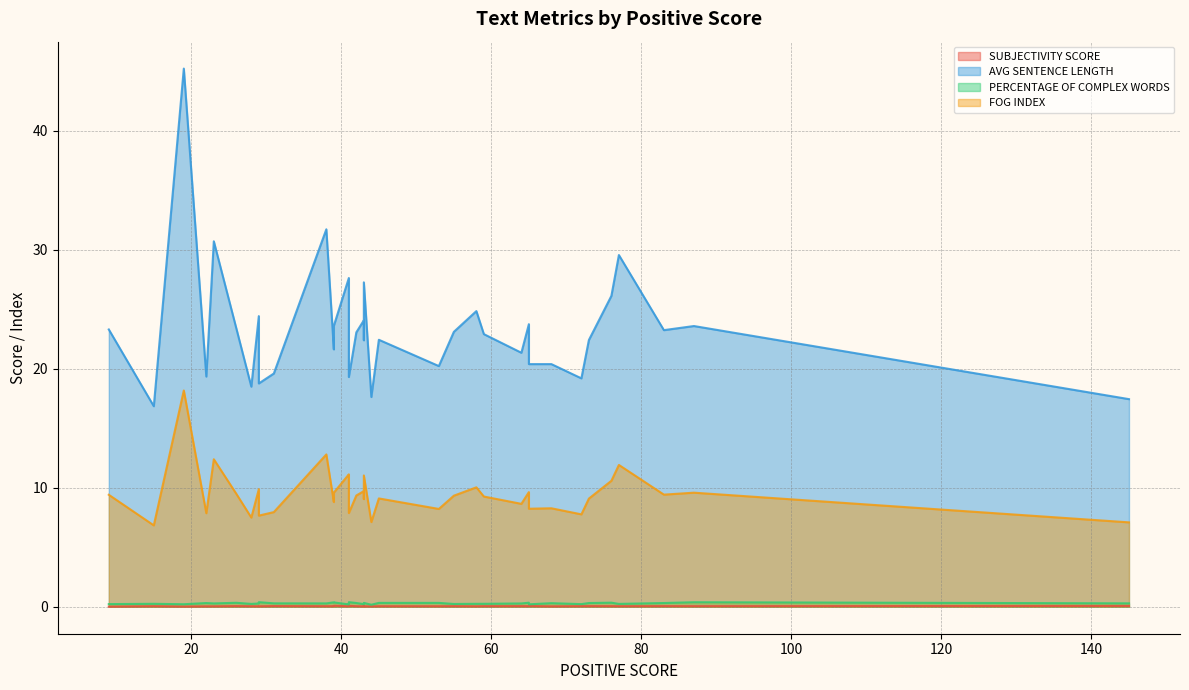

In FOG INDEX, how many points are lower than both neighbors (excluding endpoints)?

11